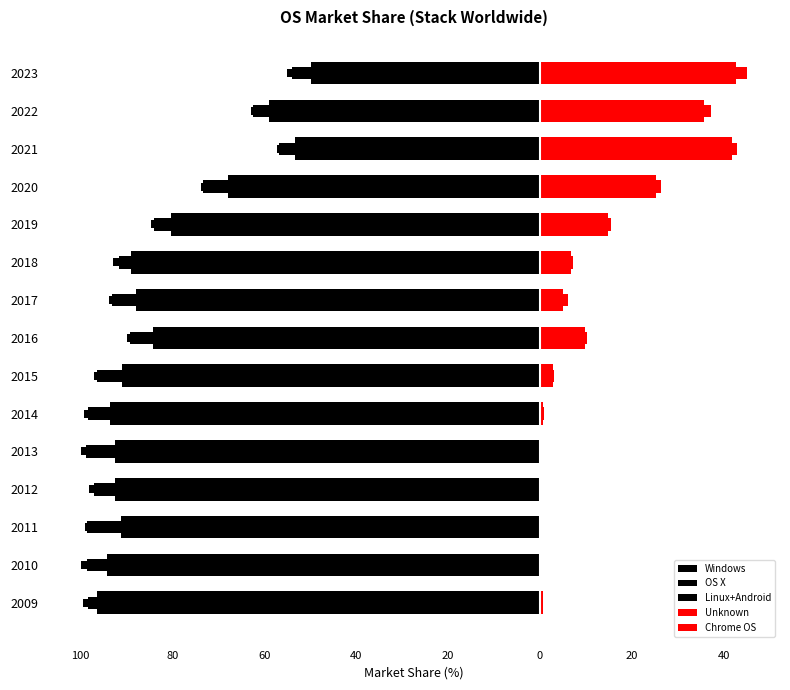

What is the sum of all Chrome OS values?

9.3